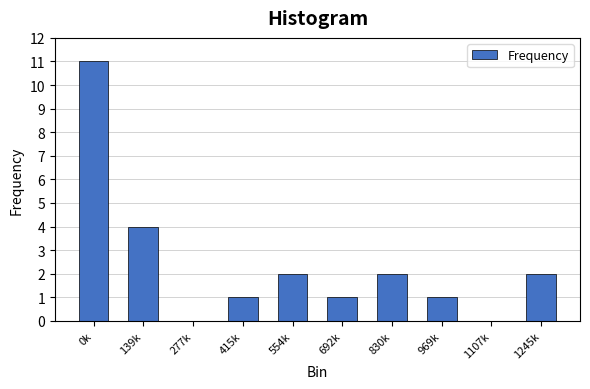

Reading right to left, extract all data points from this chart.

1245k=2	1107k=0	969k=1	830k=2	692k=1	554k=2	415k=1	277k=0	139k=4	0k=11